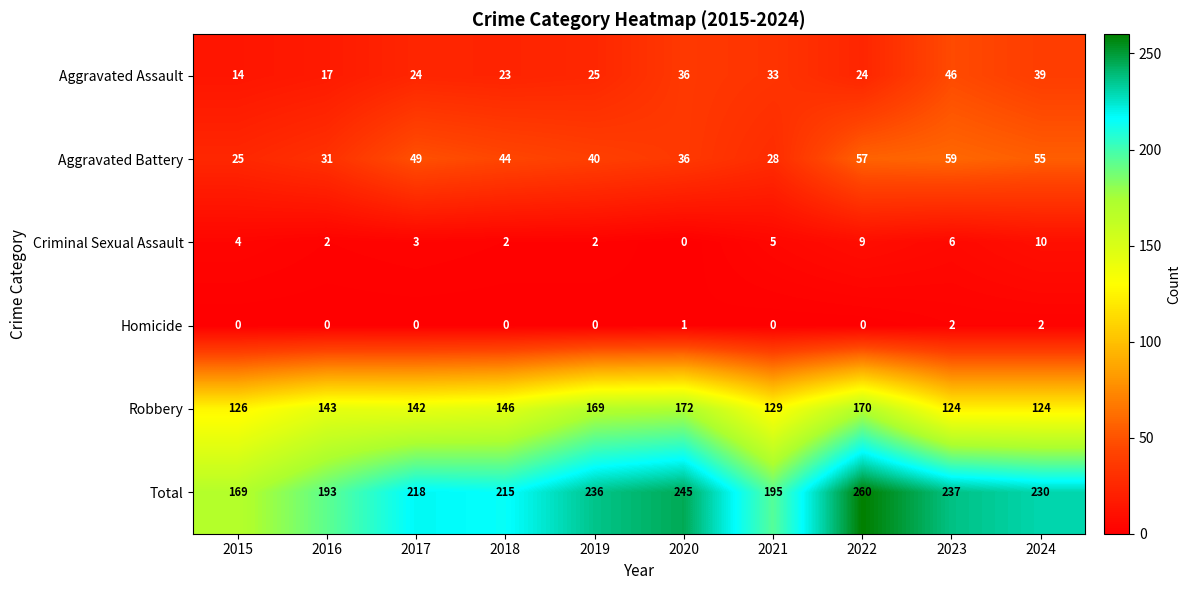

List the series in order of their peak value, lowest first.

Homicide, Criminal Sexual Assault, Aggravated Assault, Aggravated Battery, Robbery, Total